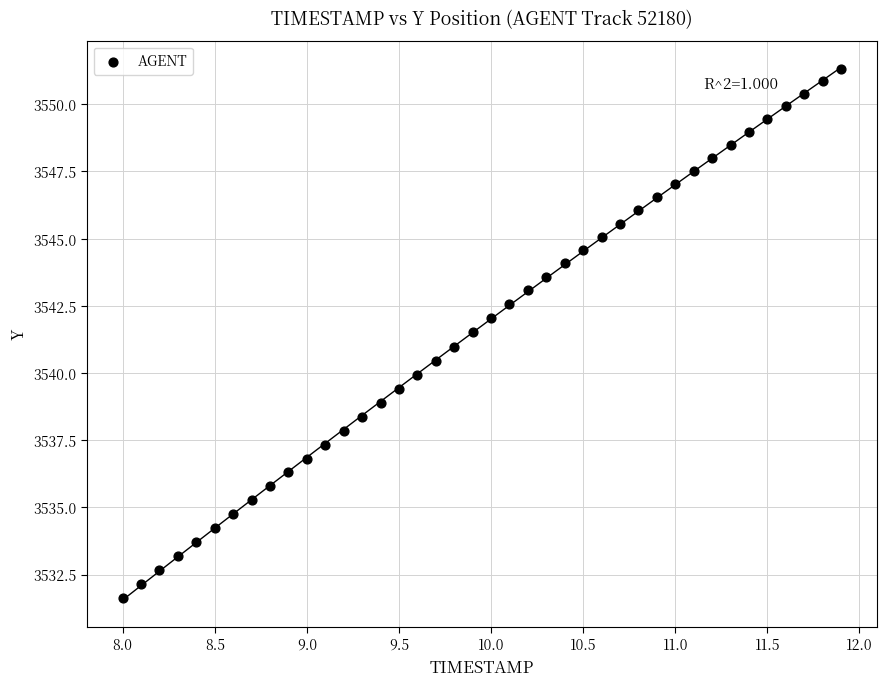

What is the range of X values (max minus min)?

3.9